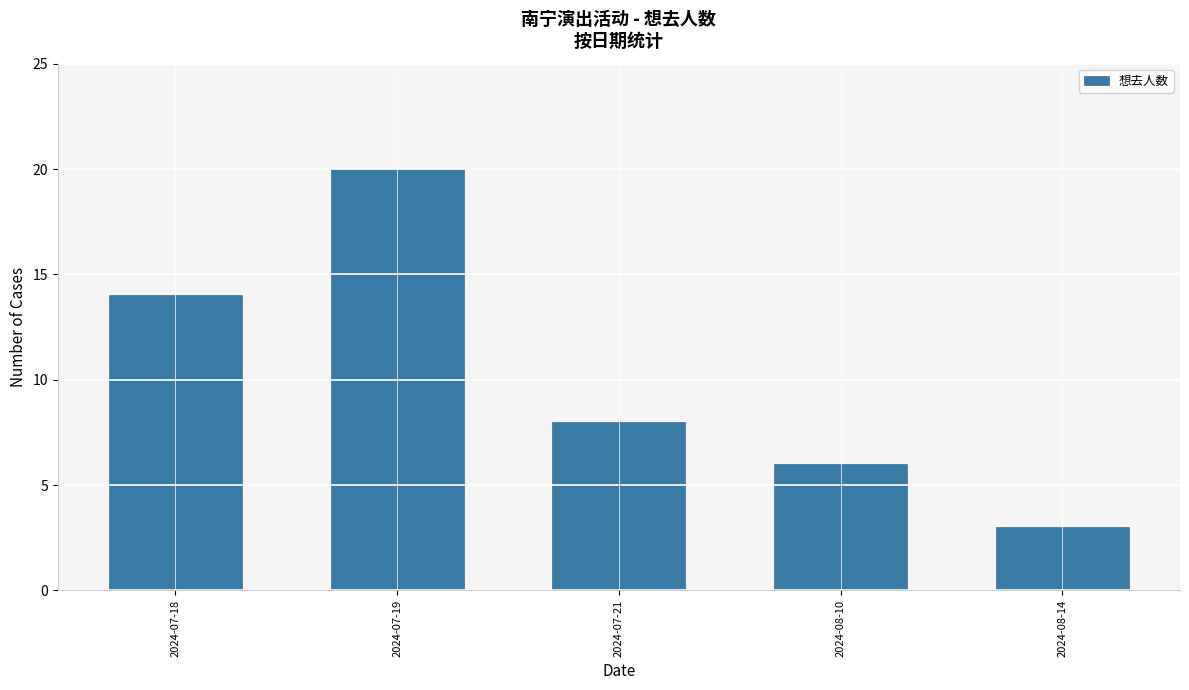

List the labels in order of value, largest first.

2024-07-19, 2024-07-18, 2024-07-21, 2024-08-10, 2024-08-14